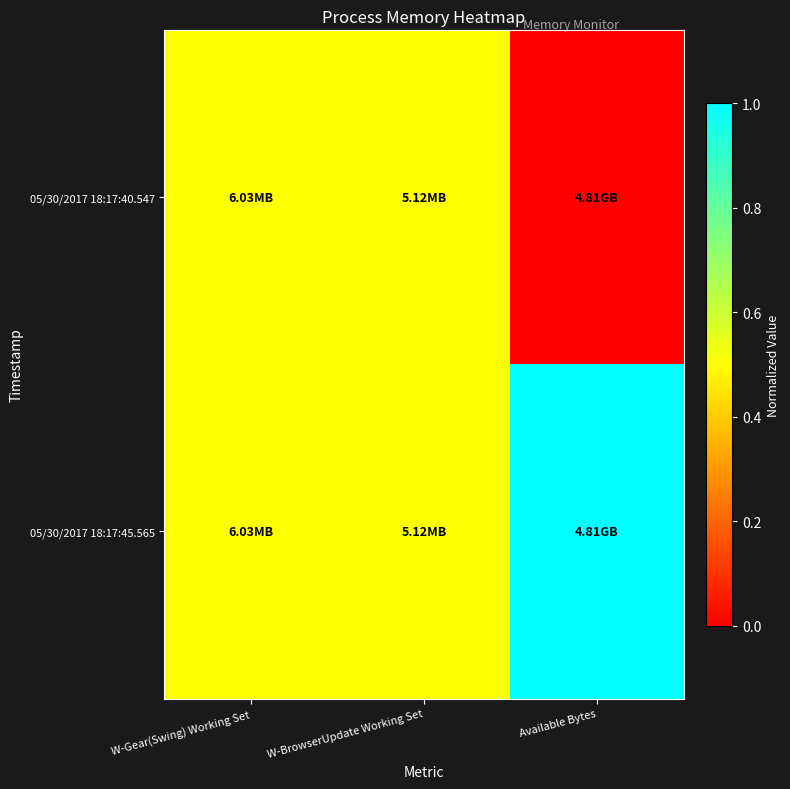

Which series has the largest range (max minus min)?

05/30/2017 18:17:40.547